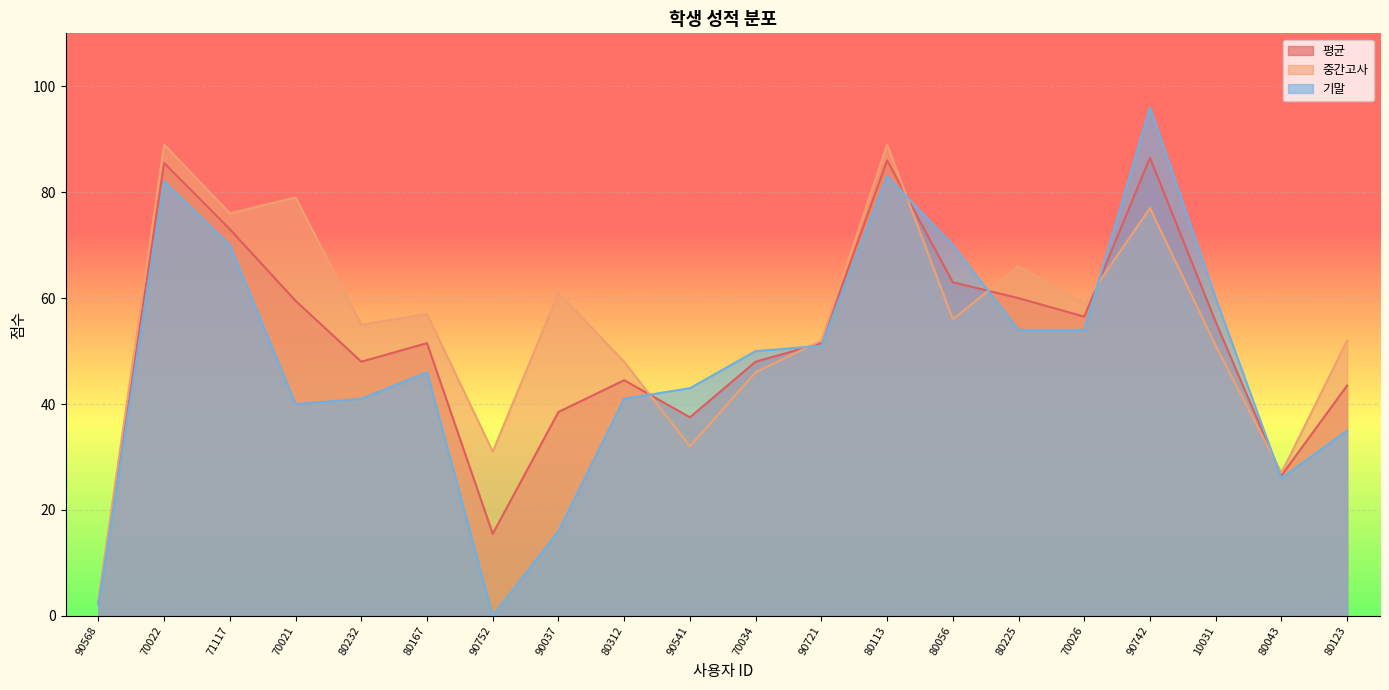

List the labels in order of 평균 value, largest first.

90742, 80113, 70022, 71117, 80056, 80225, 70021, 70026, 10031, 80167, 90721, 80232, 70034, 80312, 80123, 90037, 90541, 80043, 90752, 90568